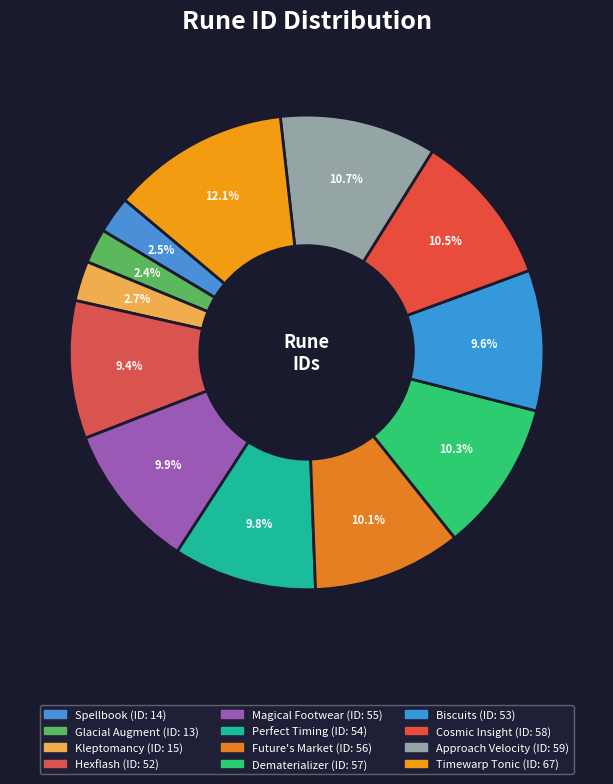

What percentage is the Timewarp Tonic slice, to the nearest percent?

12%